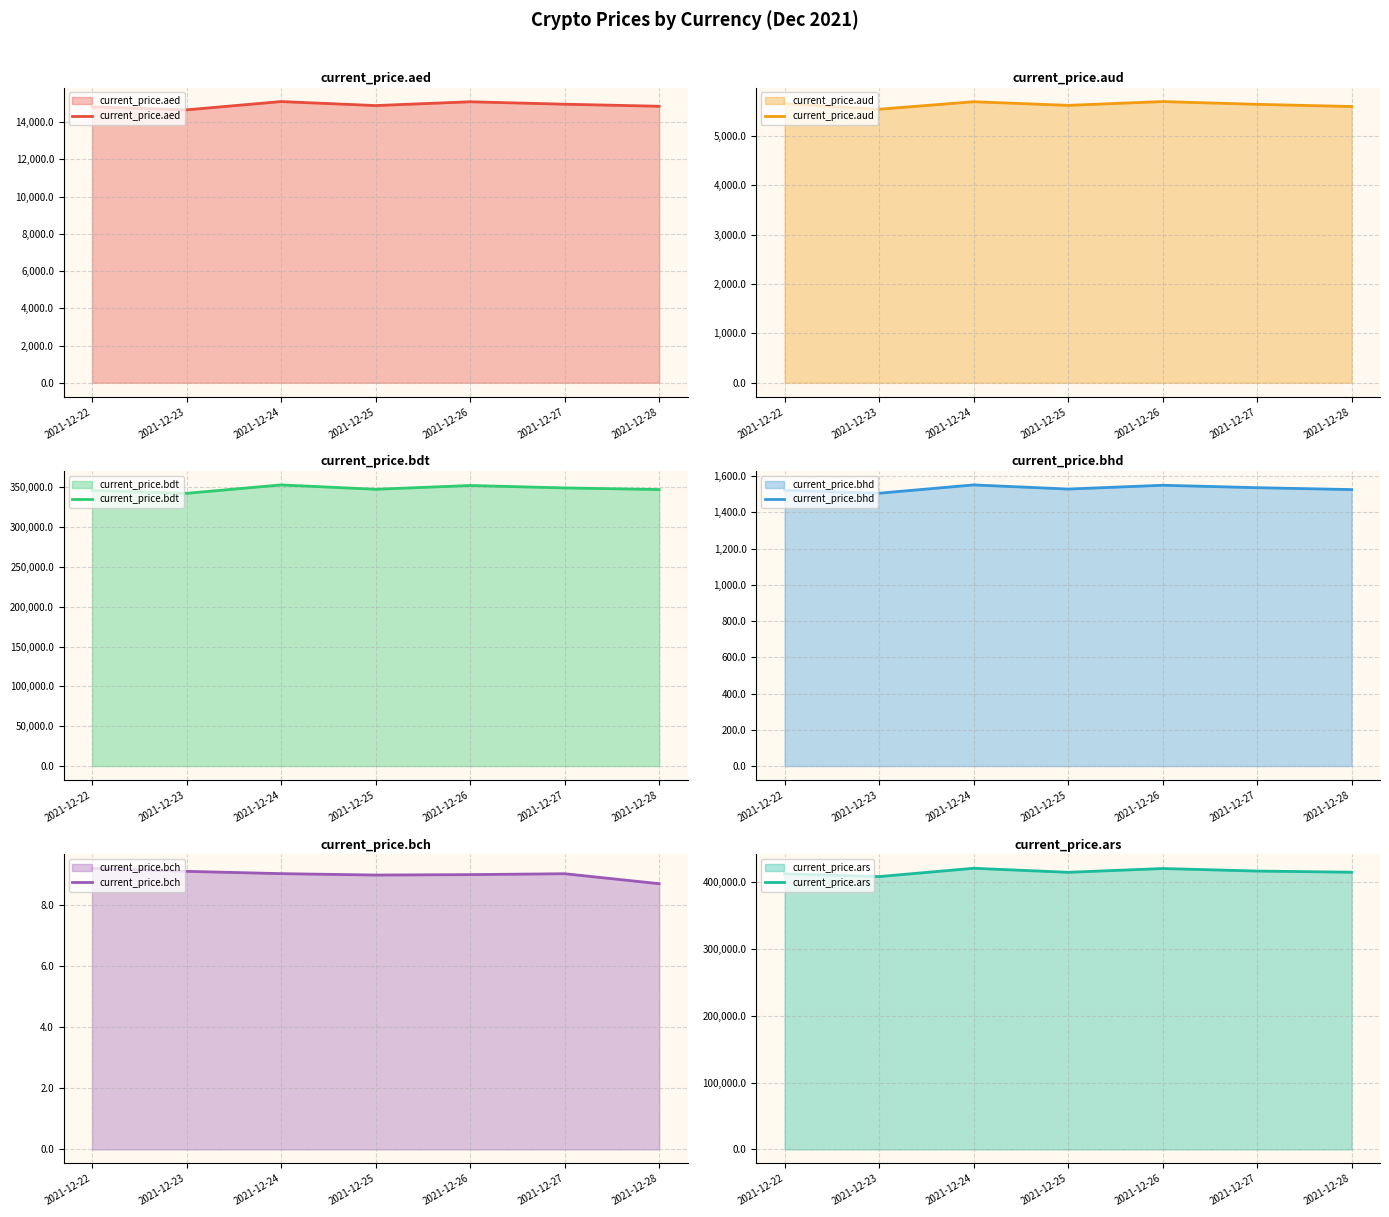

At which category does the chart reach its peak across all series?

2021-12-24